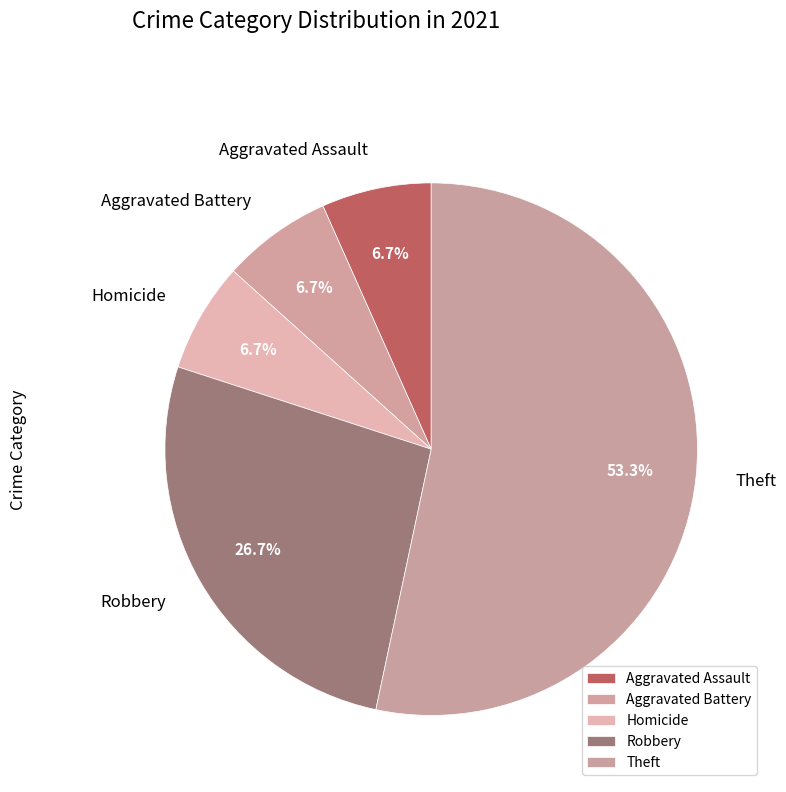

To the nearest percent, what is the average slice percentage?

20%